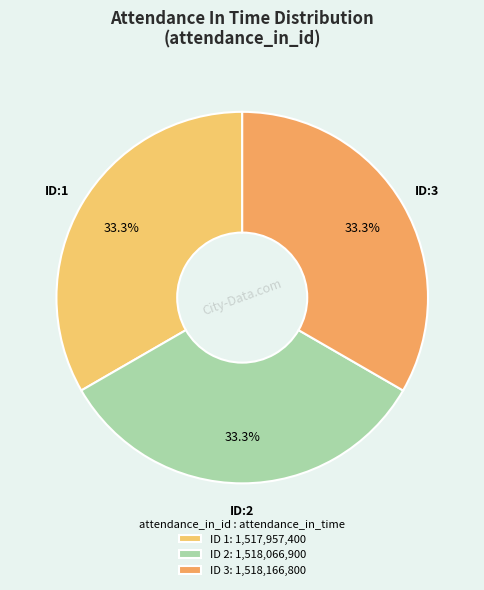

Is there a majority slice in this chart?

No